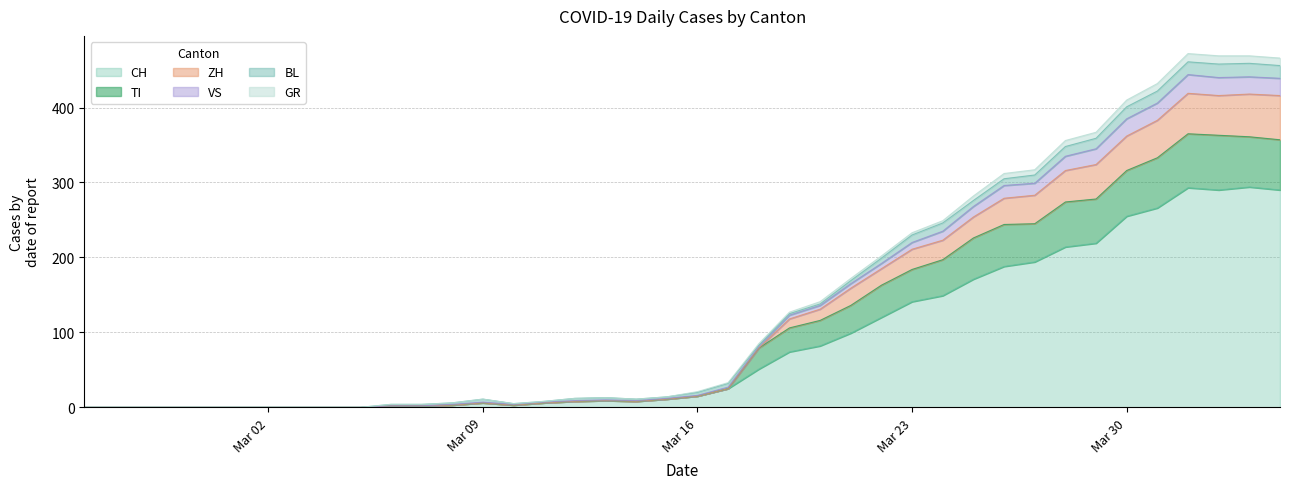

In VS, how many points are higher than both neighbors (excluding endpoints)?

4